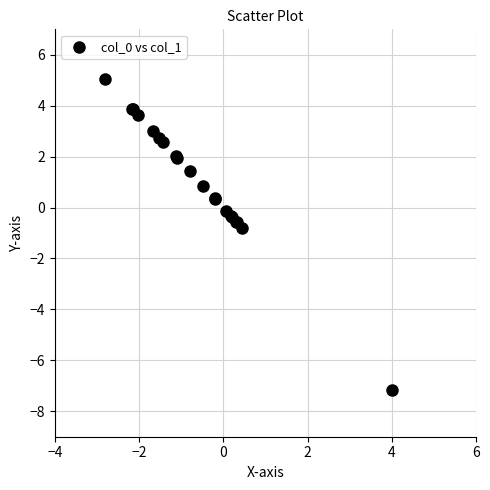

What Y value in the scatter plot is closest to -1?

-0.8